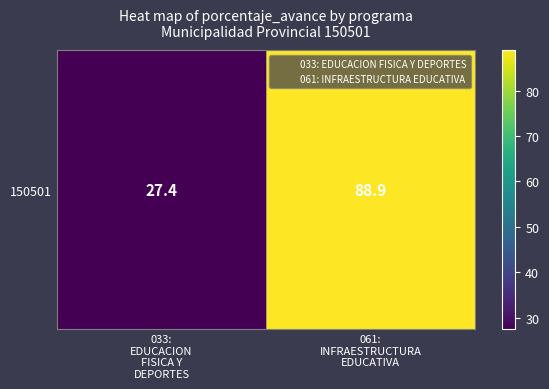

What is the difference between the values at 061:
INFRAESTRUCTURA
EDUCATIVA and 033:
EDUCACION
FISICA Y
DEPORTES?

61.5